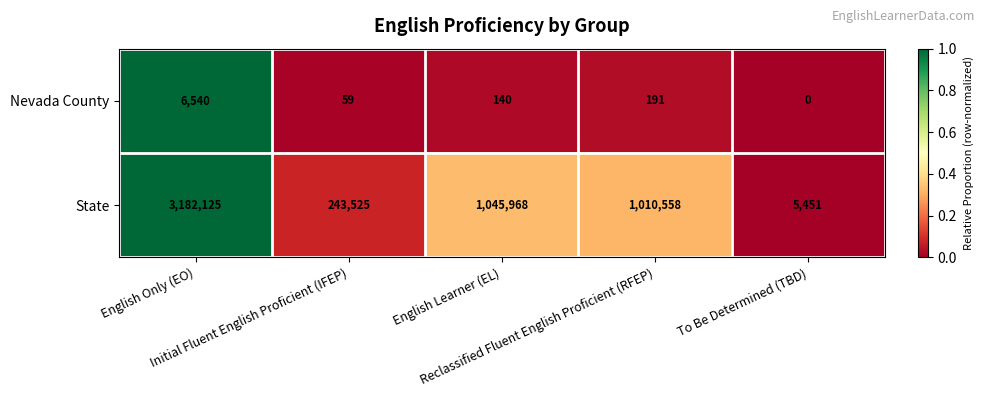

What is the spread (max minus min) of values at Reclassified Fluent English Proficient (RFEP)?

1010367